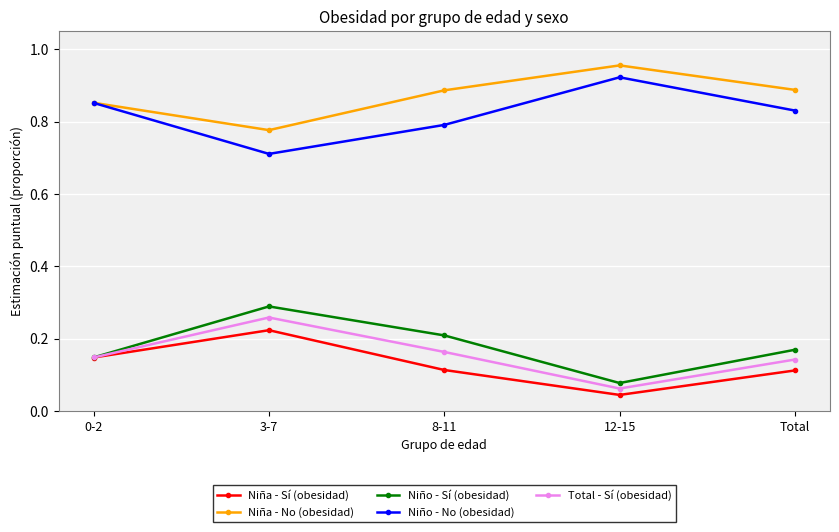

List the series in order of their peak value, lowest first.

Niña - Sí (obesidad), Total - Sí (obesidad), Niño - Sí (obesidad), Niño - No (obesidad), Niña - No (obesidad)